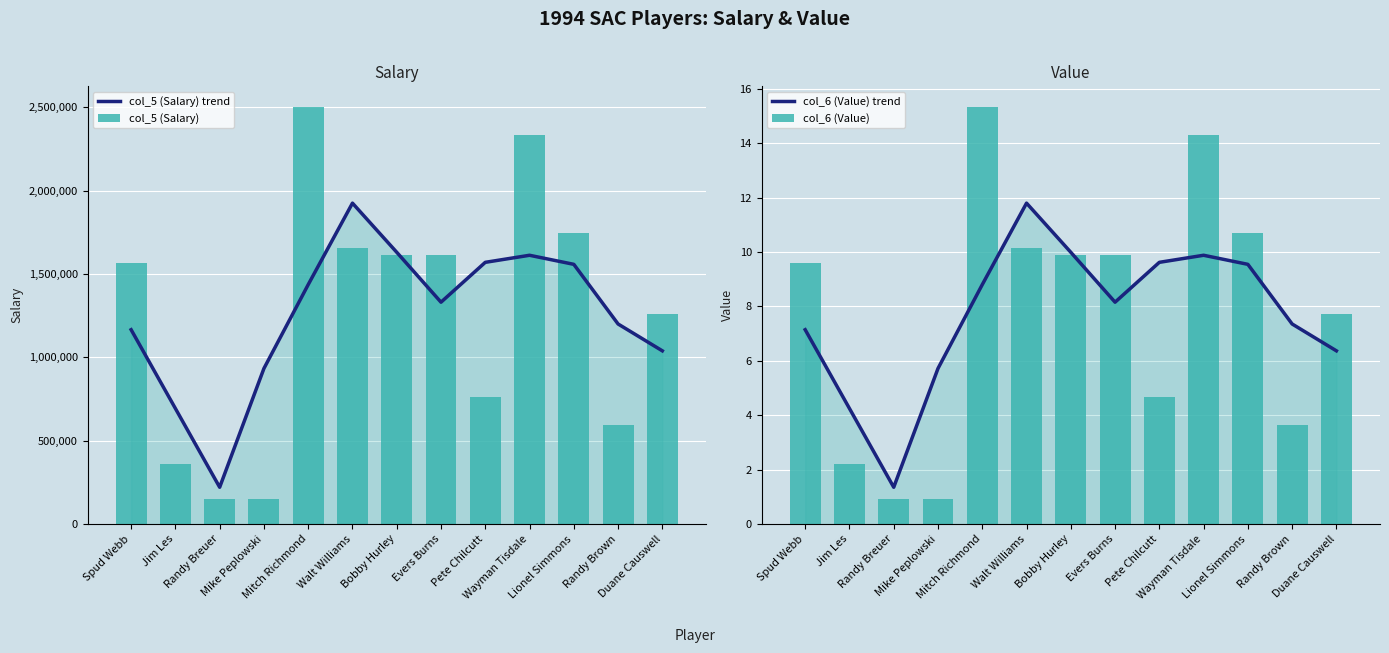

Reading left to right, what are all the values shown in this chart?

col_5 (Salary) trend: Spud Webb=1165666.0	Jim Les=693333.0	Randy Breuer=221000.0	Mike Peplowski=933333.0	Mitch Richmond=1436000.0	Walt Williams=1924666.0	Bobby Hurley=1630000.0	Evers Burns=1330666.0	Pete Chilcutt=1569666.0	Wayman Tisdale=1612000.0	Lionel Simmons=1557666.0	Randy Brown=1200000.0	Duane Causwell=1039000.0
col_5 (Salary): Spud Webb=1567000.0	Jim Les=363000.0	Randy Breuer=150000.0	Mike Peplowski=150000.0	Mitch Richmond=2500000.0	Walt Williams=1658000.0	Bobby Hurley=1616000.0	Evers Burns=1616000.0	Pete Chilcutt=760000.0	Wayman Tisdale=2333000.0	Lionel Simmons=1743000.0	Randy Brown=597000.0	Duane Causwell=1260000.0
col_6 (Value) trend: Spud Webb=7.1	Jim Les=4.3	Randy Breuer=1.4	Mike Peplowski=5.7	Mitch Richmond=8.8	Walt Williams=11.8	Bobby Hurley=10.0	Evers Burns=8.2	Pete Chilcutt=9.6	Wayman Tisdale=9.9	Lionel Simmons=9.5	Randy Brown=7.4	Duane Causwell=6.4
col_6 (Value): Spud Webb=9.6	Jim Les=2.2	Randy Breuer=0.9	Mike Peplowski=0.9	Mitch Richmond=15.3	Walt Williams=10.2	Bobby Hurley=9.9	Evers Burns=9.9	Pete Chilcutt=4.7	Wayman Tisdale=14.3	Lionel Simmons=10.7	Randy Brown=3.7	Duane Causwell=7.7